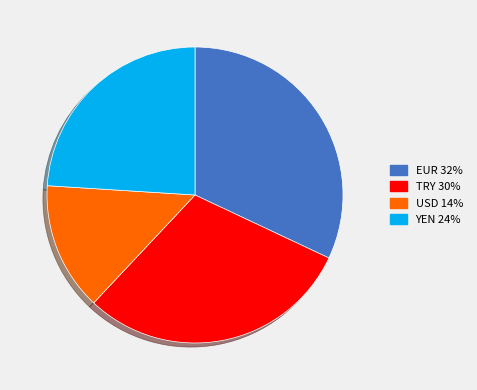

Approximately how many times larger is the value at YEN compared to TRY?

0.8